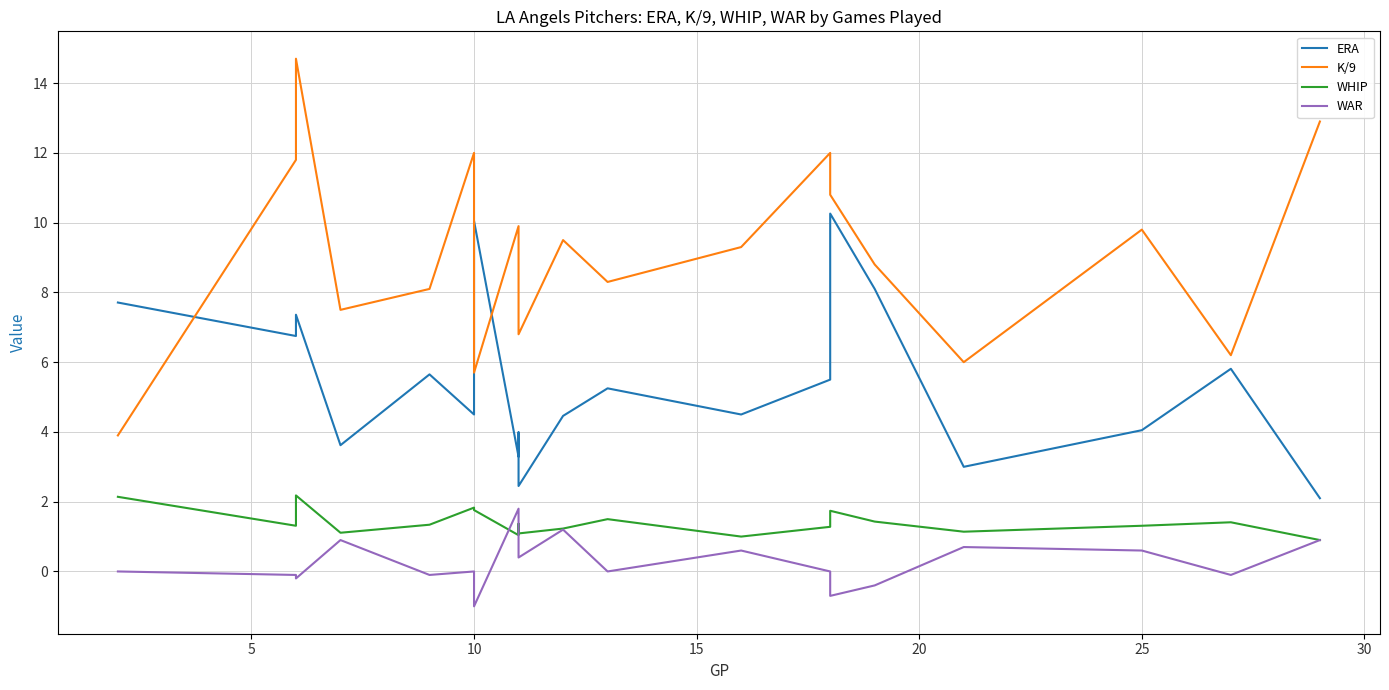

How many data points in WHIP are less than 1?

1